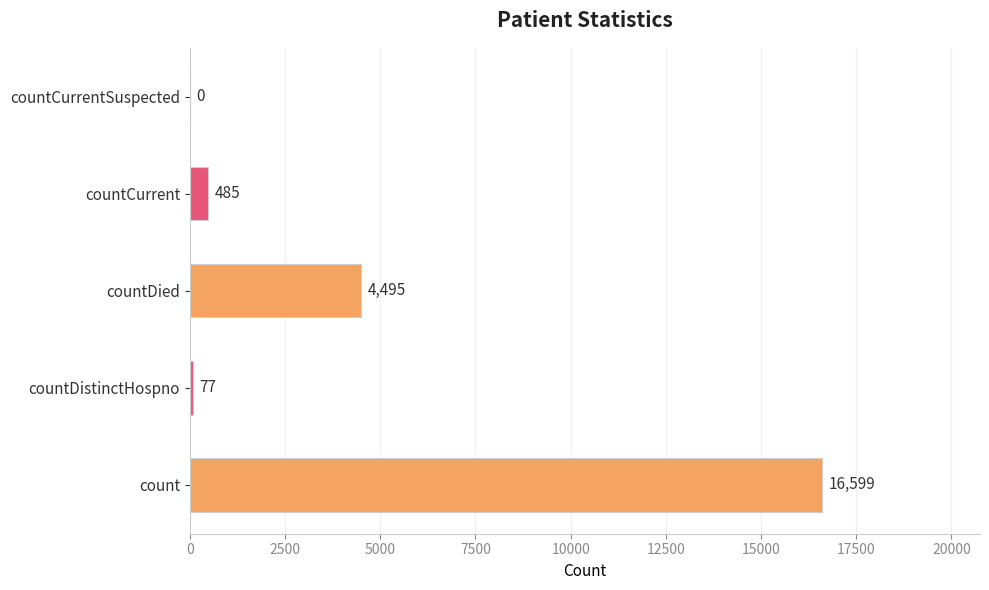

What is the sum of all values?

21656